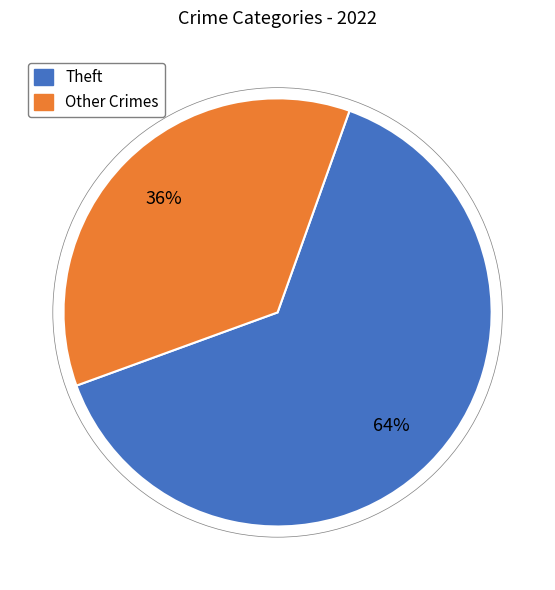

Is there any slice that represents more than half of the pie?

Yes